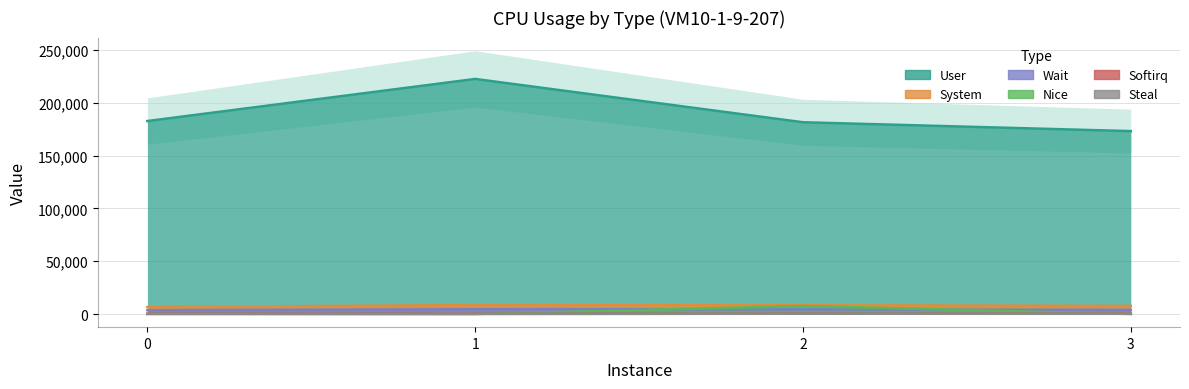

How many intersections are there between nice and wait?

2